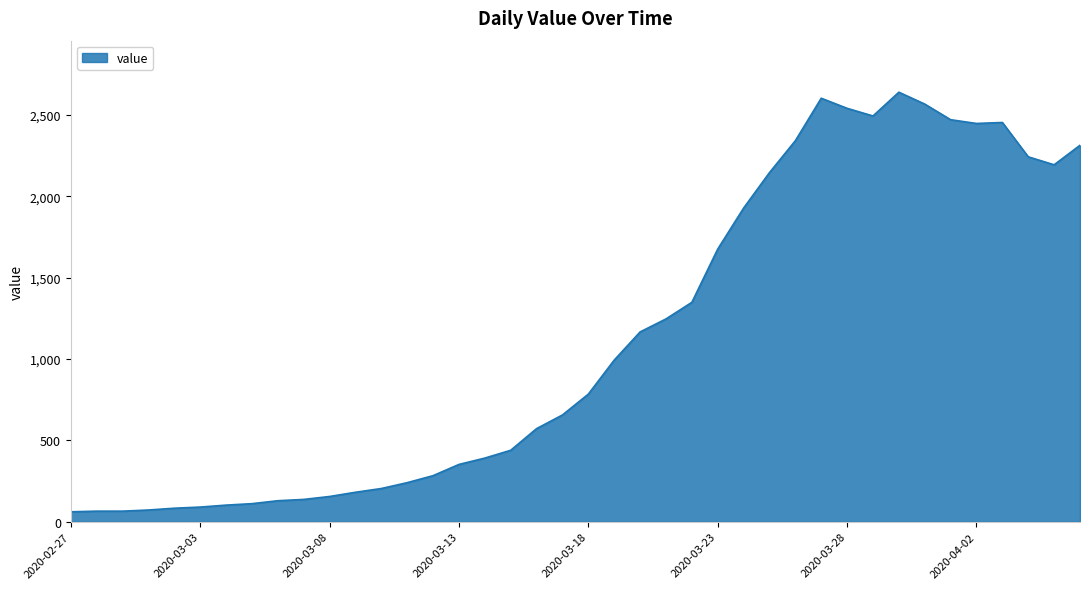

What is the maximum value shown in the chart?

2639